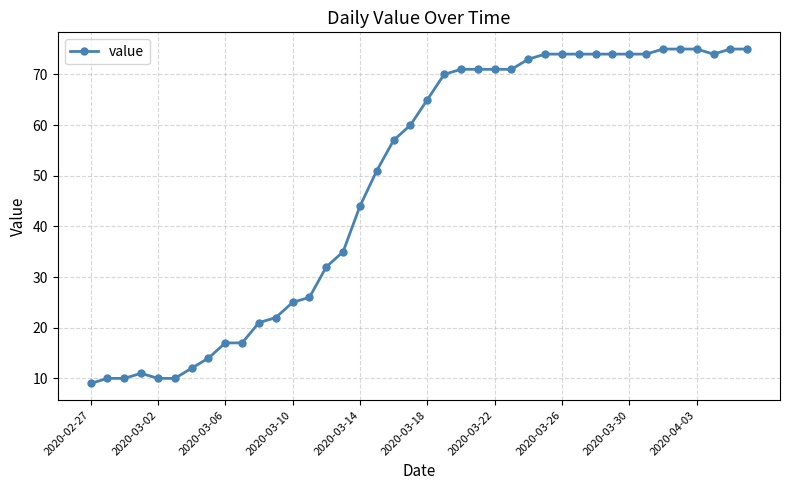

What is the average value?

49